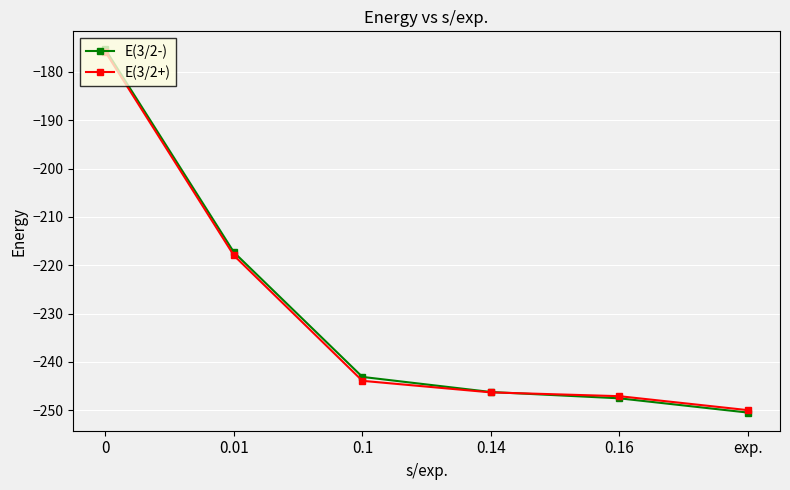

Which series changed the most between 0.1 and exp.?

E(3/2-)